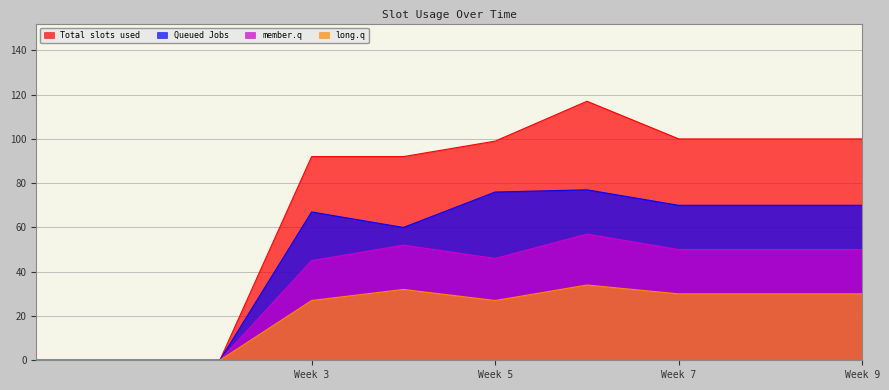

The Total slots used series shows 99 at Week 5. True or false?

True